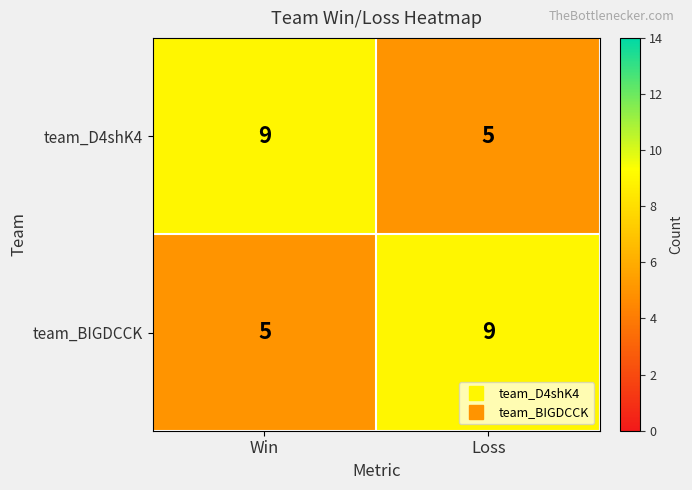

At how many categories does at least one series exceed 7?

2